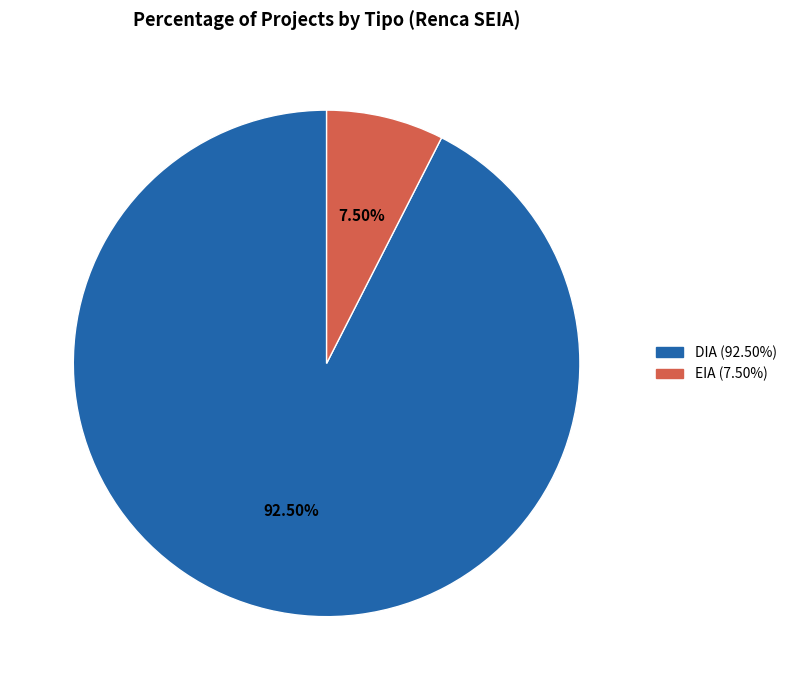

To the nearest percent, what is the average slice percentage?

50%